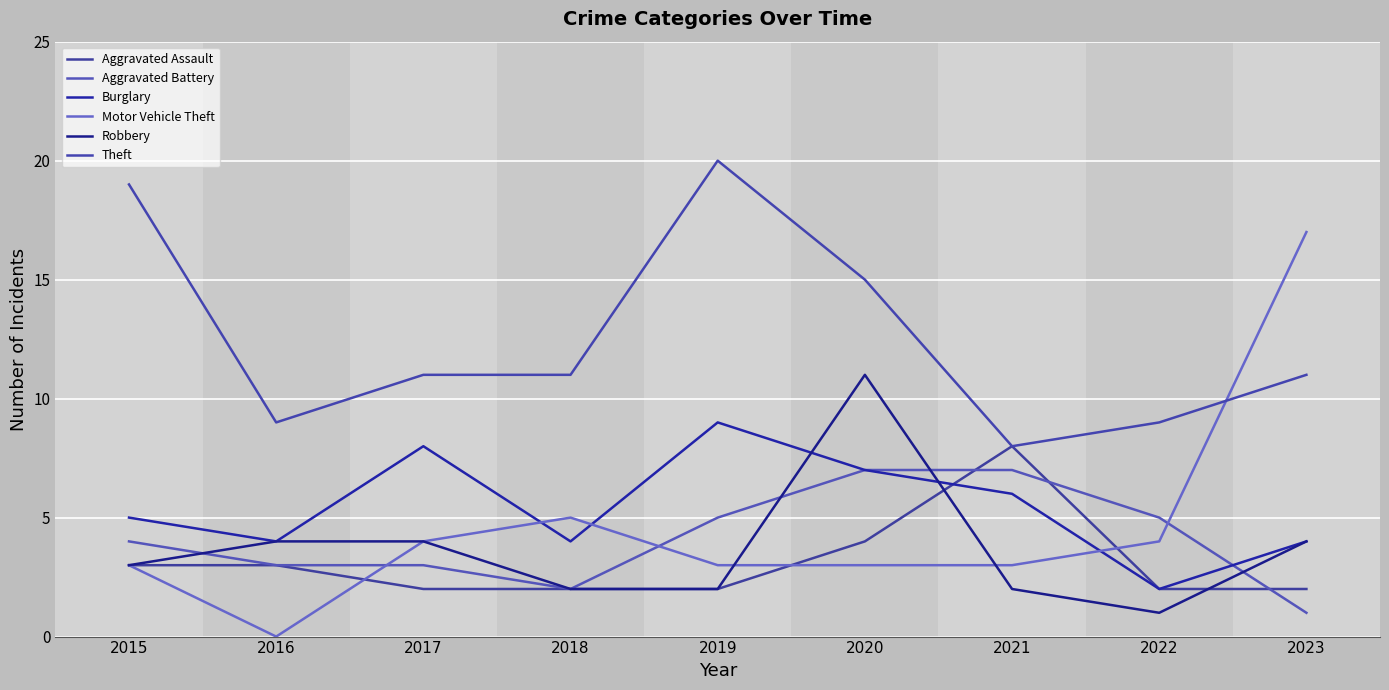

Is it true that Aggravated Assault equals 4 at 2020?

True